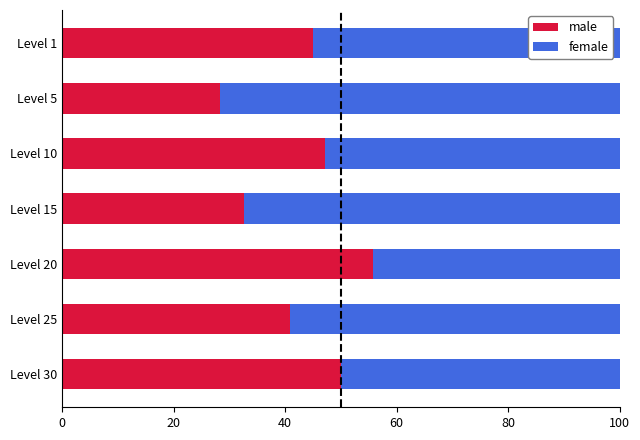

What is the total value across all series at Level 10?

100.0